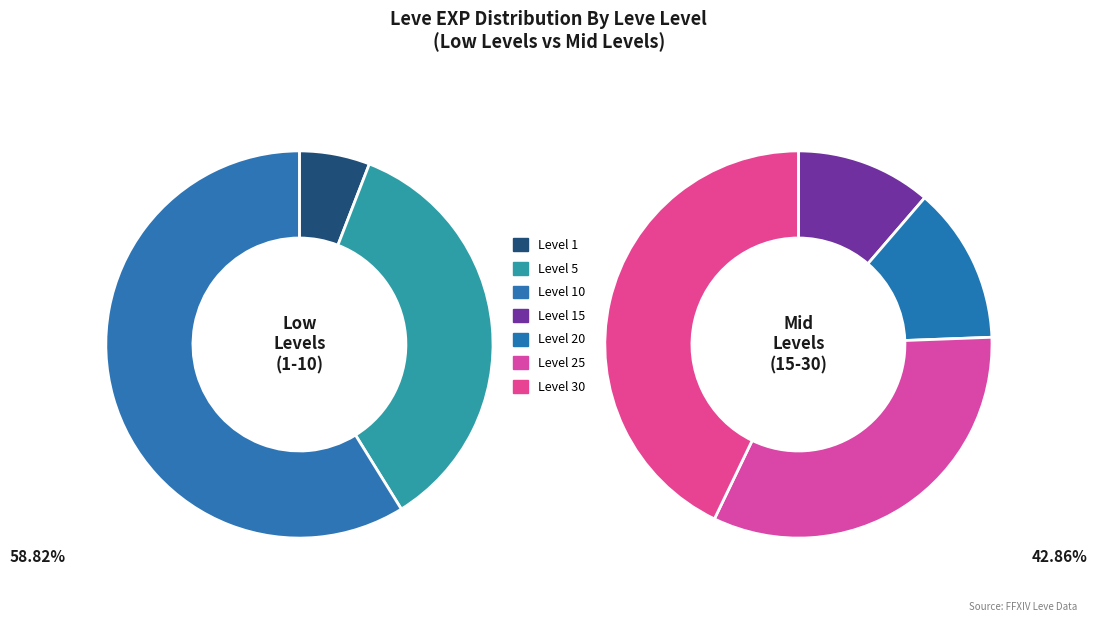

Which category has the smallest portion of the pie?

1